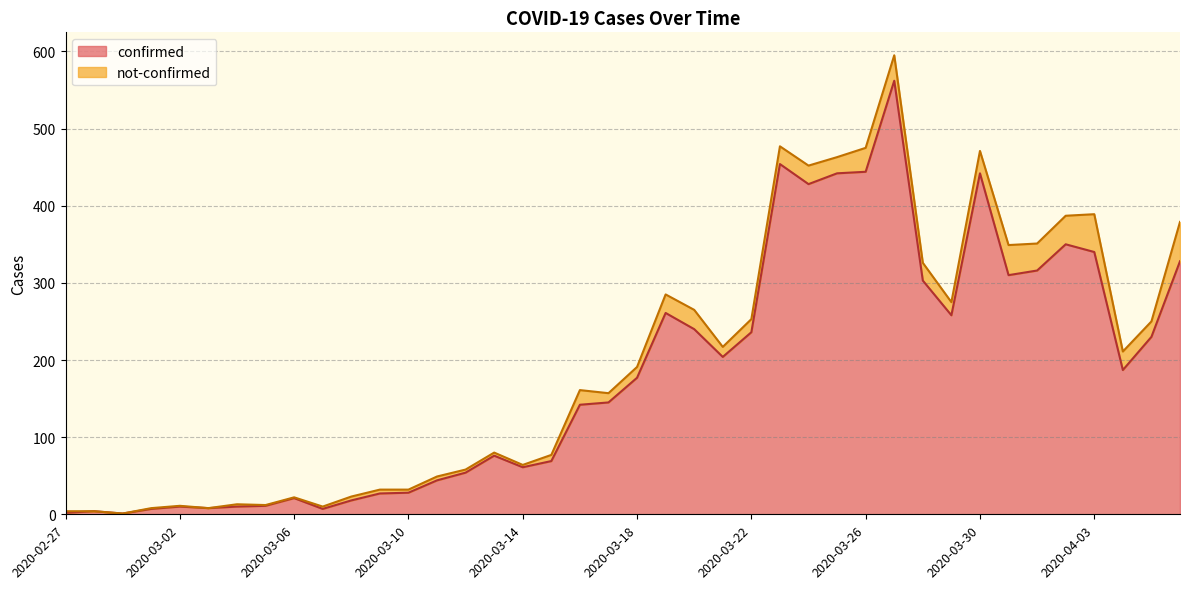

How many points are higher than both their immediate neighbors (excluding endpoints)?

9